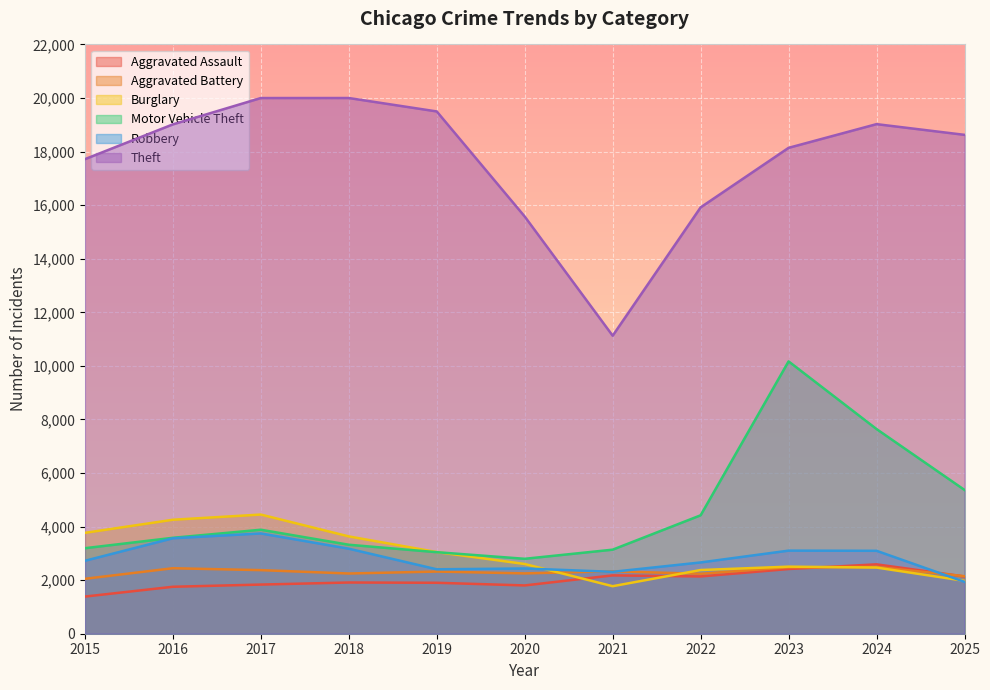

Reading right to left, transcribe all the data shown in this chart.

Aggravated Assault: 2137	2590	2416	2138	2178	1803	1902	1912	1835	1753	1387
Aggravated Battery: 2147	2493	2479	2238	2330	2252	2321	2248	2374	2445	2051
Burglary: 1975	2470	2504	2378	1774	2603	3049	3633	4449	4255	3766
Motor Vehicle Theft: 5368	7641	10168	4421	3138	2797	3044	3322	3882	3581	3193
Robbery: 1937	3096	3102	2661	2311	2436	2405	3174	3744	3564	2723
Theft: 18625	19025	18140	15917	11126	15576	19499	20000	19999	19016	17717